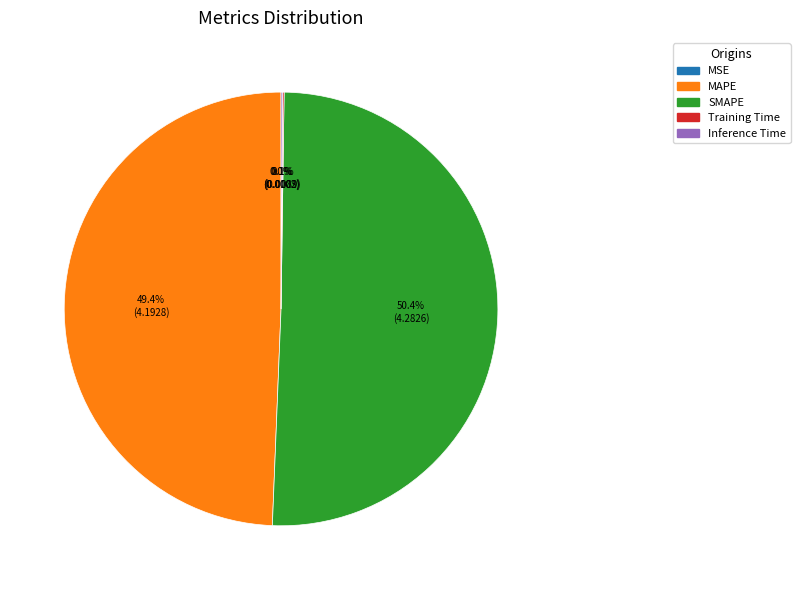

Which has a higher value, MAPE or SMAPE?

SMAPE